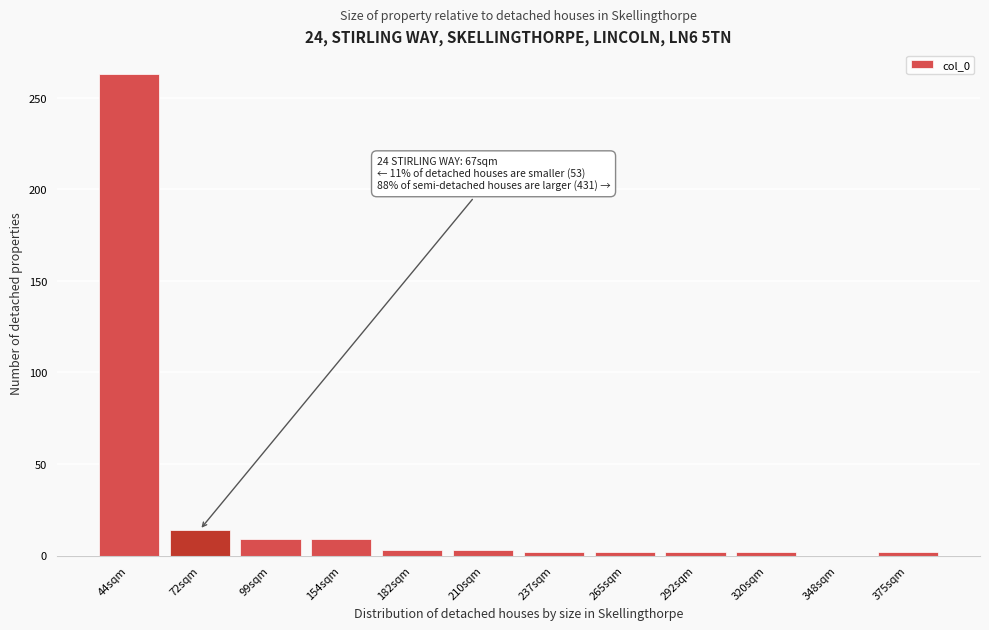

What is the maximum value shown in the chart?

263